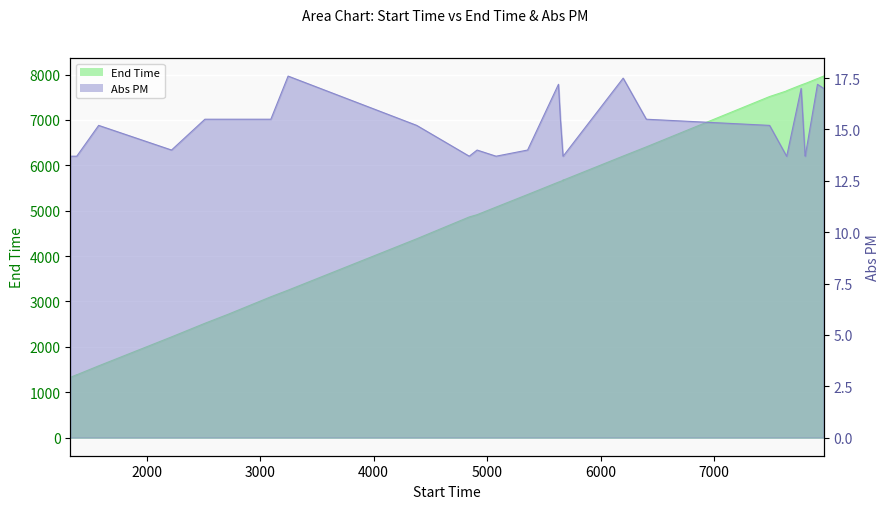

True or false: End Time and Abs PM cross at least once.

False